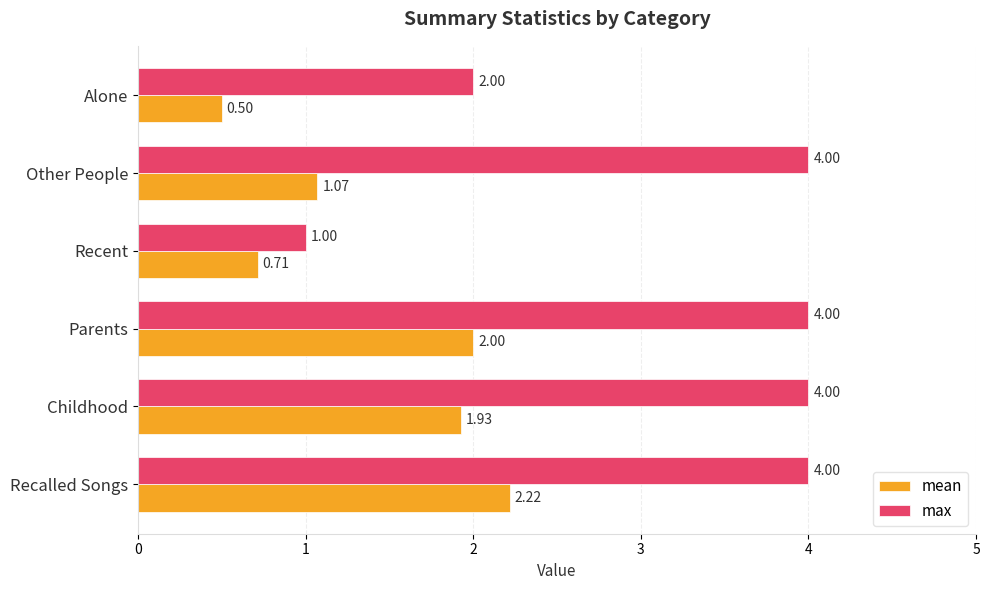

Rank the categories by mean value from lowest to highest.

Alone, Recent, Other People, Childhood, Parents, Recalled Songs